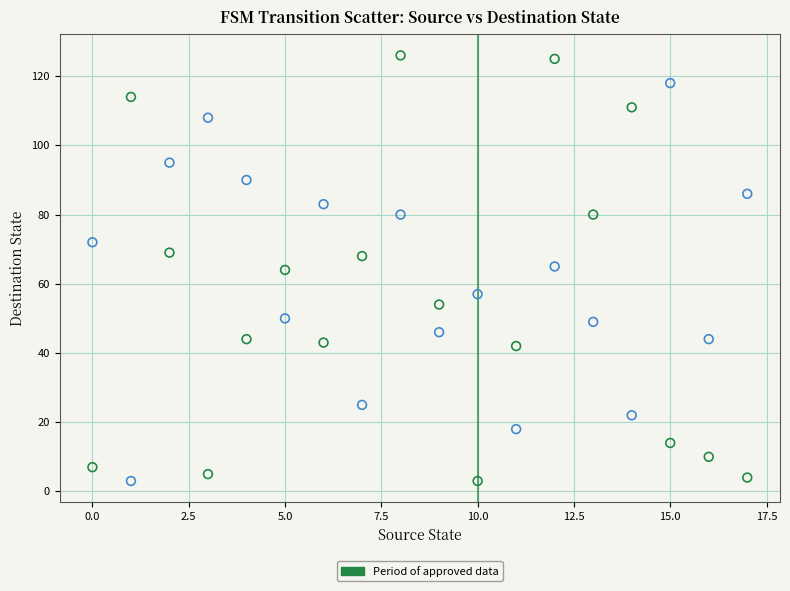

Across all data points, what is the range of Y values (max minus min)?

123